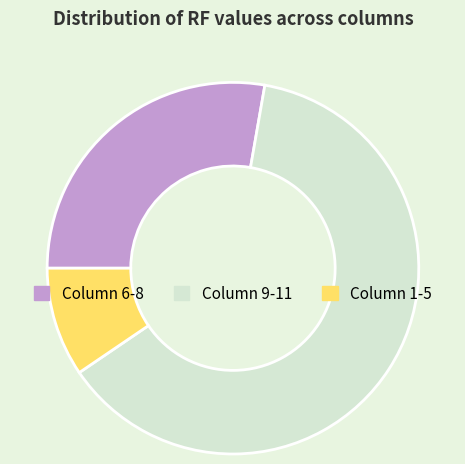

Does Column 6-8 represent more than half of the total?

No